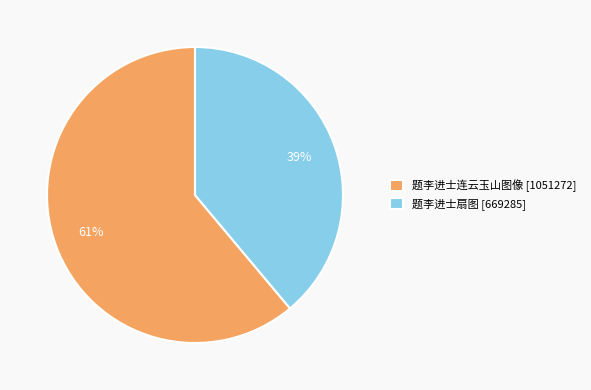

Count the number of slices in the pie.

2